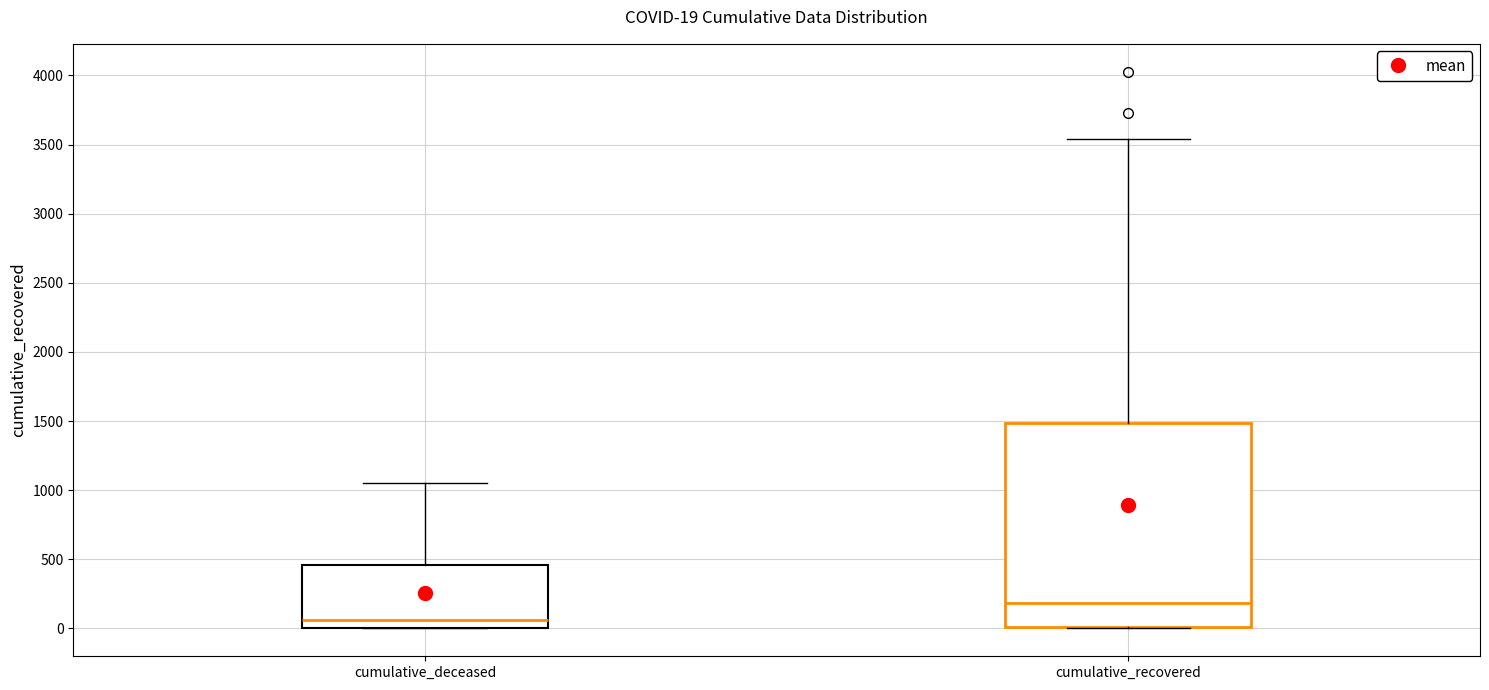

Comparing the boxes themselves (not the whiskers), which one is the tallest?

cumulative_recovered